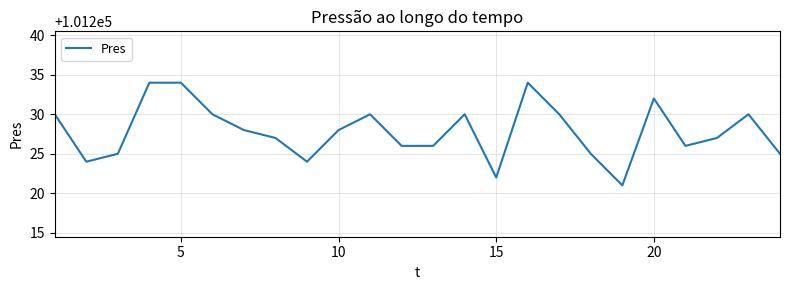

What is the difference between the maximum and minimum values?

13